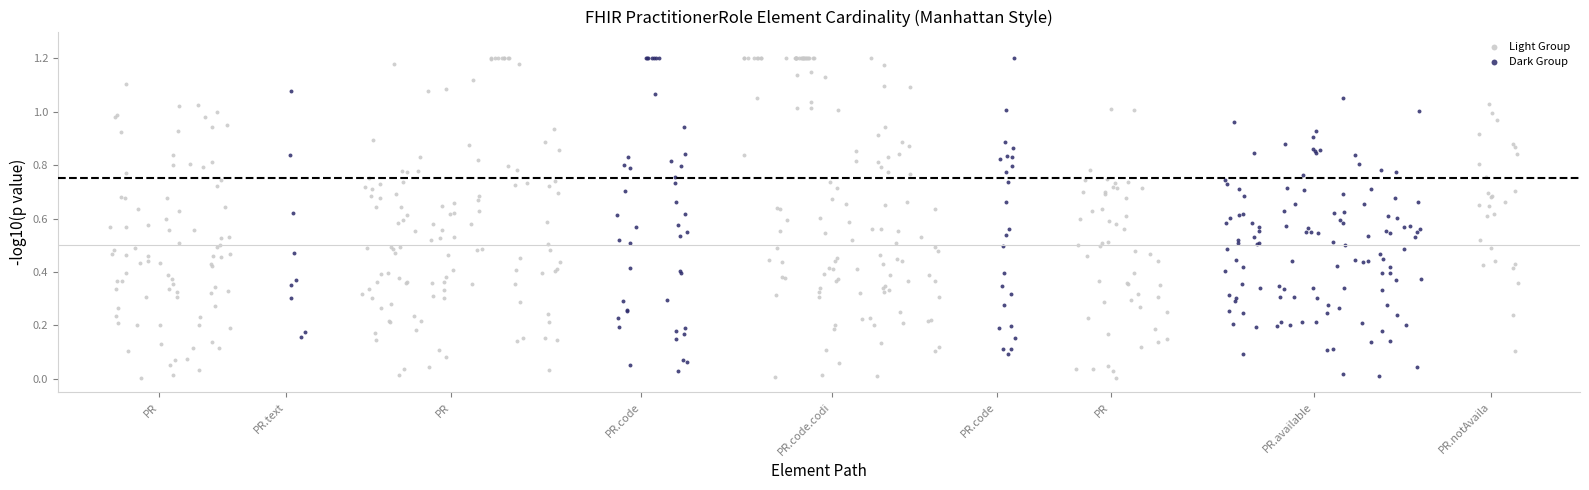

What are all the series names shown in the legend?

Light Group, Dark Group